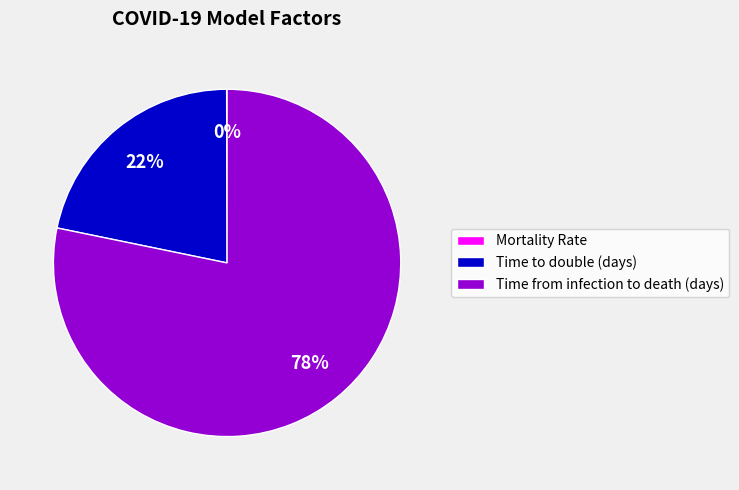

Which slice is the largest?

Time from infection to death (days)